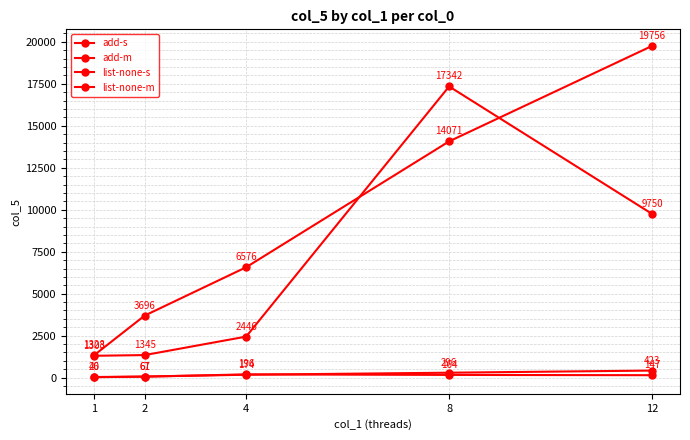

Reading left to right, list all the values displayed in this chart.

add-s: 1=26	2=67	4=174	8=296	12=423
add-m: 1=40	2=61	4=196	8=164	12=147
list-none-s: 1=1303	2=1345	4=2446	8=17342	12=9750
list-none-m: 1=1328	2=3696	4=6576	8=14071	12=19756